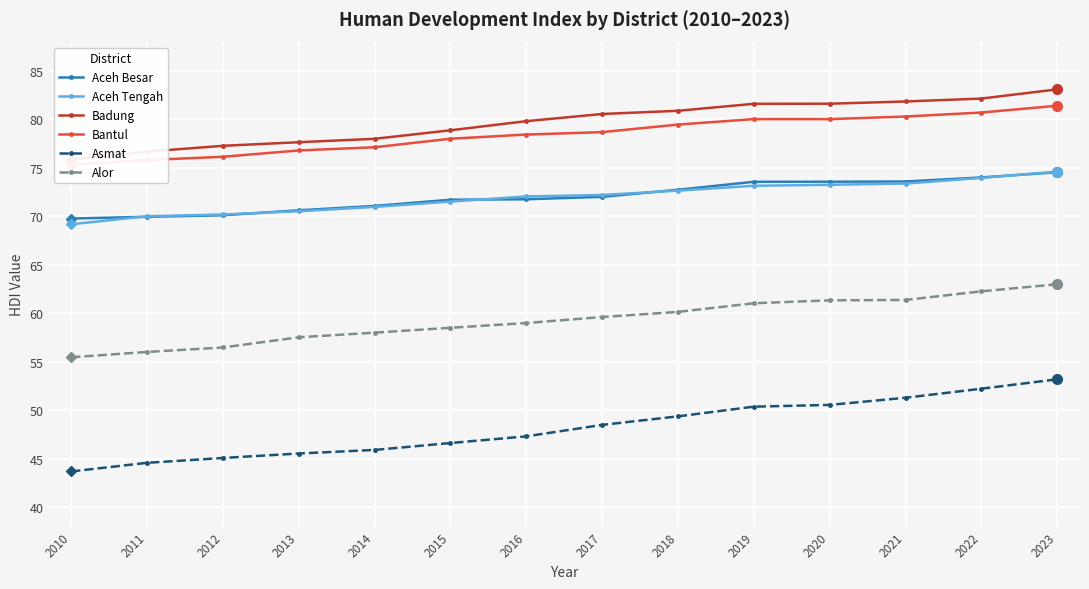

True or false: Aceh Tengah has more than 0 interior local peaks.

False